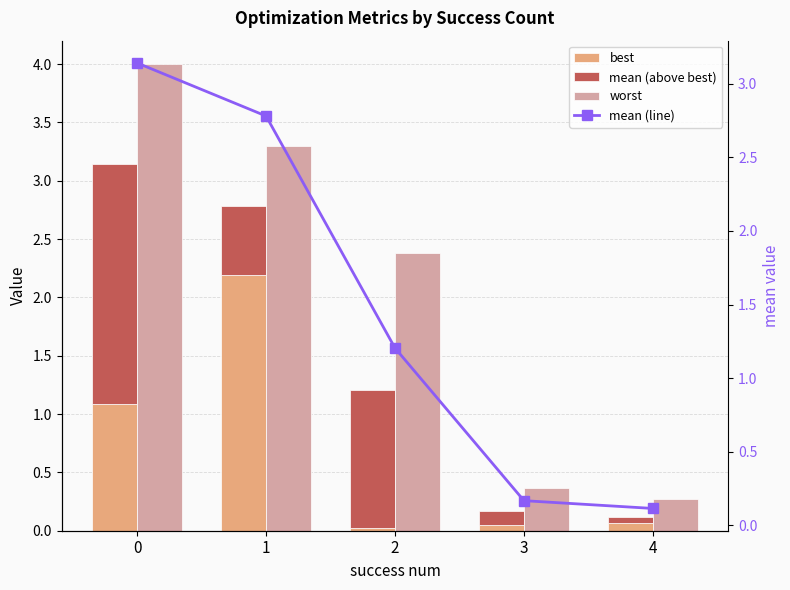

Is the value of mean (line) at 4 greater than the value of best at 2?

Yes